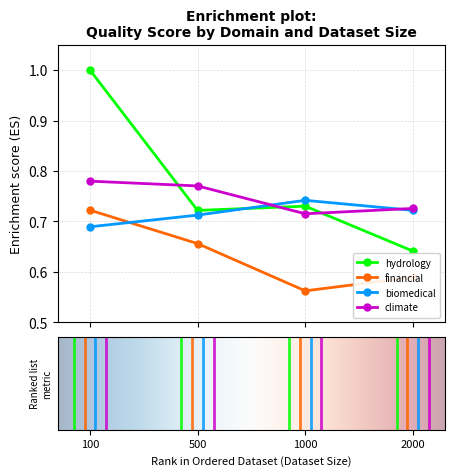

List the series in order of their overall mean, lowest first.

financial, biomedical, climate, hydrology